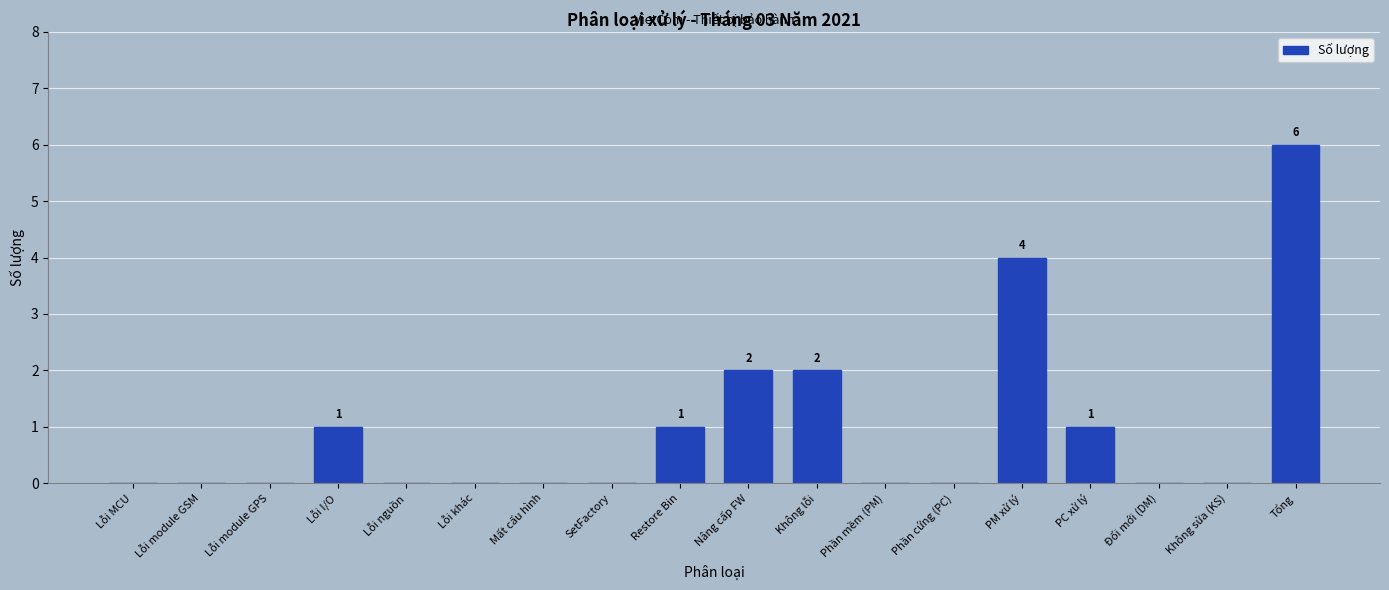

Reading left to right, transcribe all the data shown in this chart.

Lỗi MCU=0	Lỗi module GSM=0	Lỗi module GPS=0	Lỗi I/O=1	Lỗi nguồn=0	Lỗi khác=0	Mất cấu hình=0	SetFactory=0	Restore Bin=1	Nâng cấp FW=2	Không lỗi=2	Phần mềm (PM)=0	Phần cứng (PC)=0	PM xử lý=4	PC xử lý=1	Đổi mới (DM)=0	Không sửa (KS)=0	Tổng=6